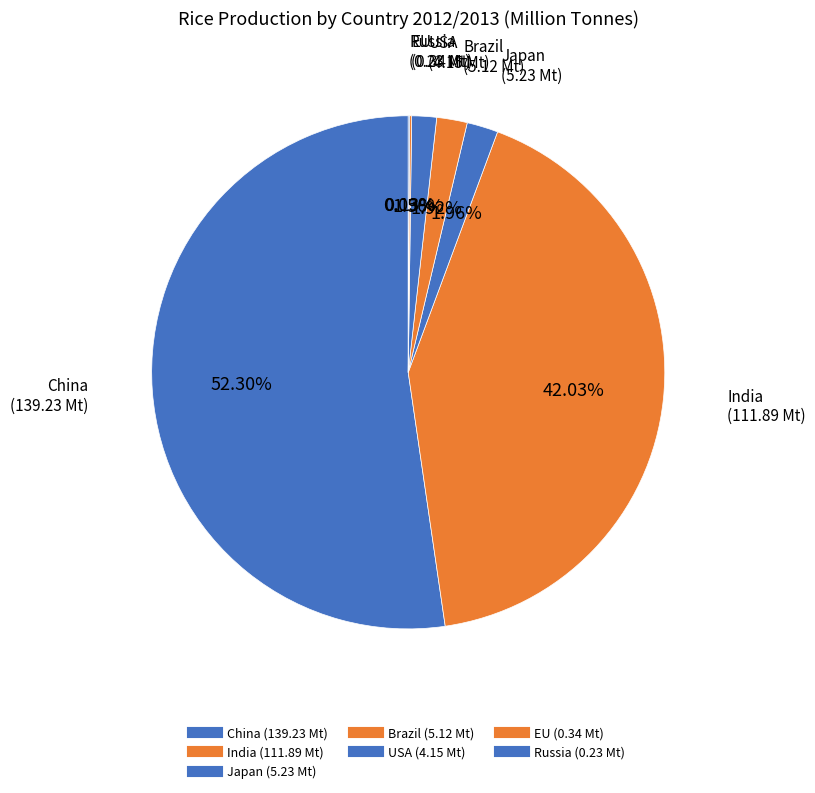

What percentage is NOT represented by Japan?

98.0%